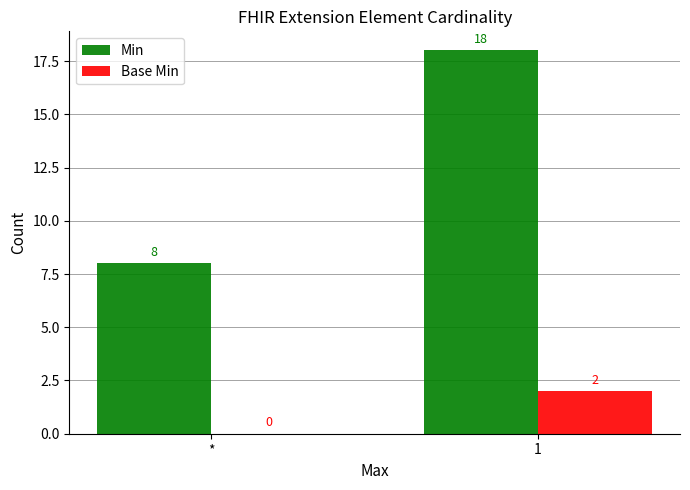

At which category is the sum across all series the highest?

1